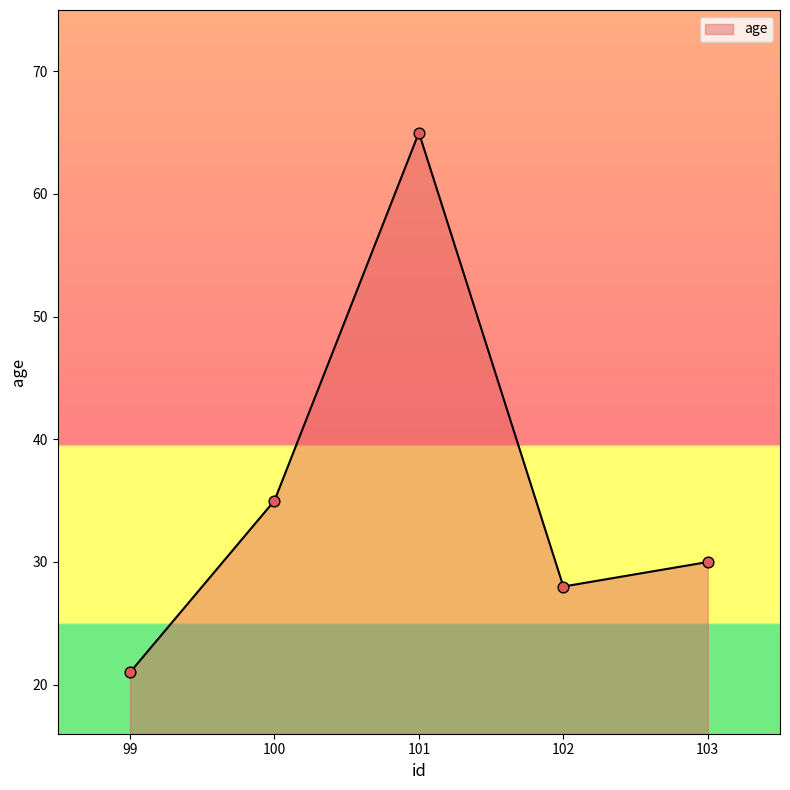

What is the ratio of the value at 101 to the value at 103?

2.2